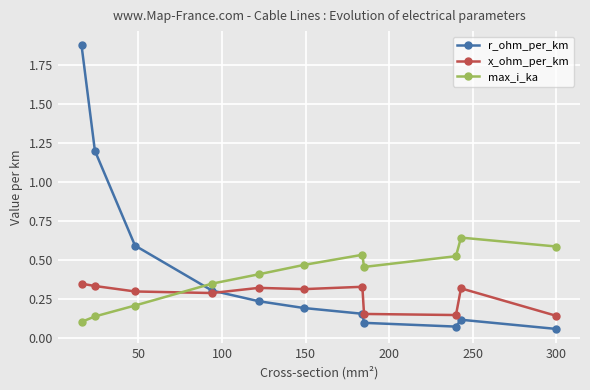

List the series in order of their peak value, lowest first.

x_ohm_per_km, max_i_ka, r_ohm_per_km